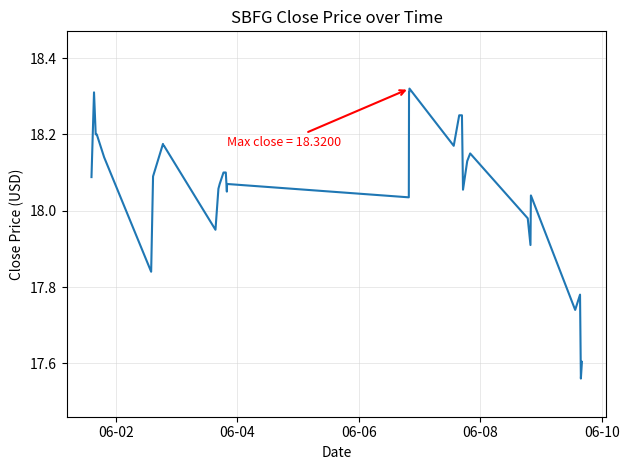

What is the difference between the maximum and minimum values?

0.8